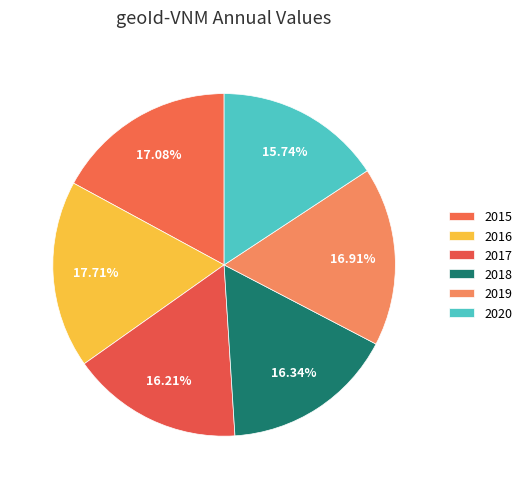

Between 2016 and 2020, which is larger?

2016